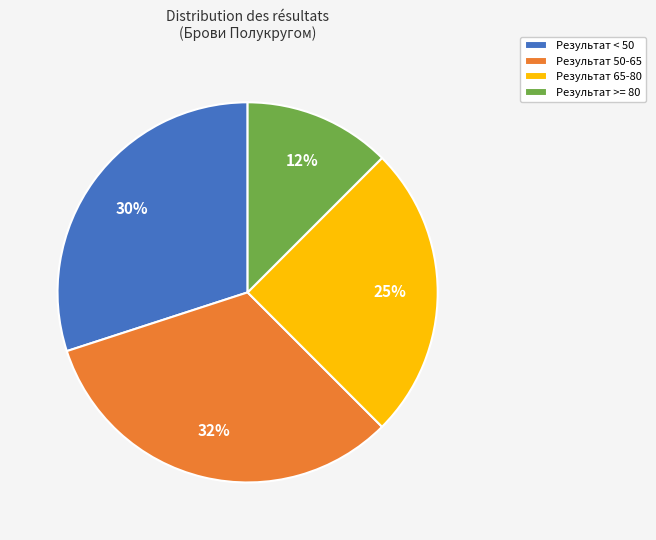

Is it true that Результат < 50 is 19% of the pie?

False